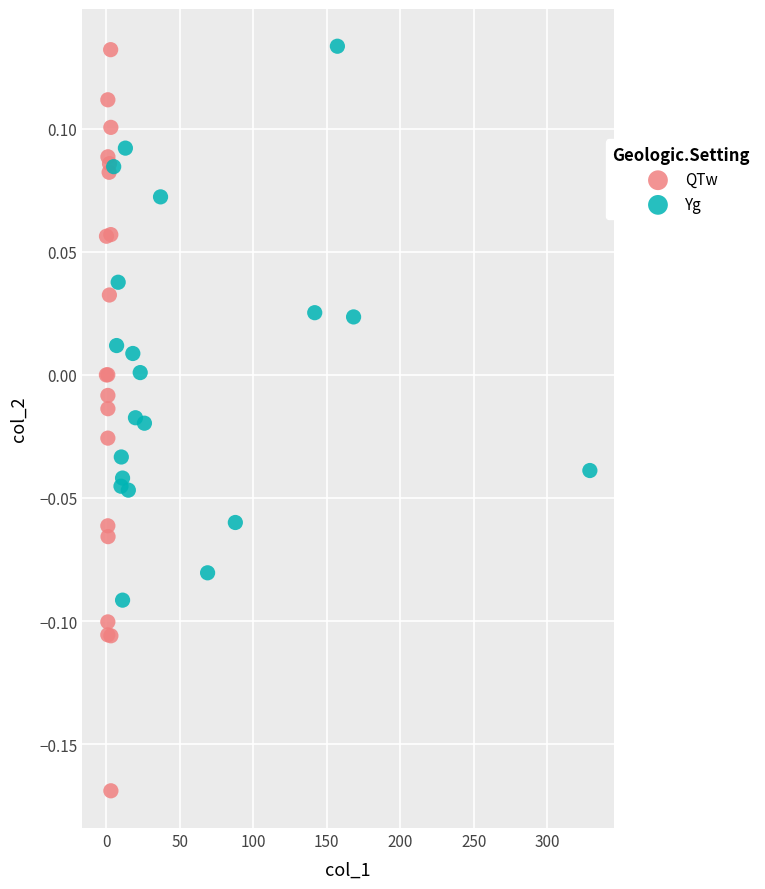

Which series reaches the minimum Y coordinate?

QTw